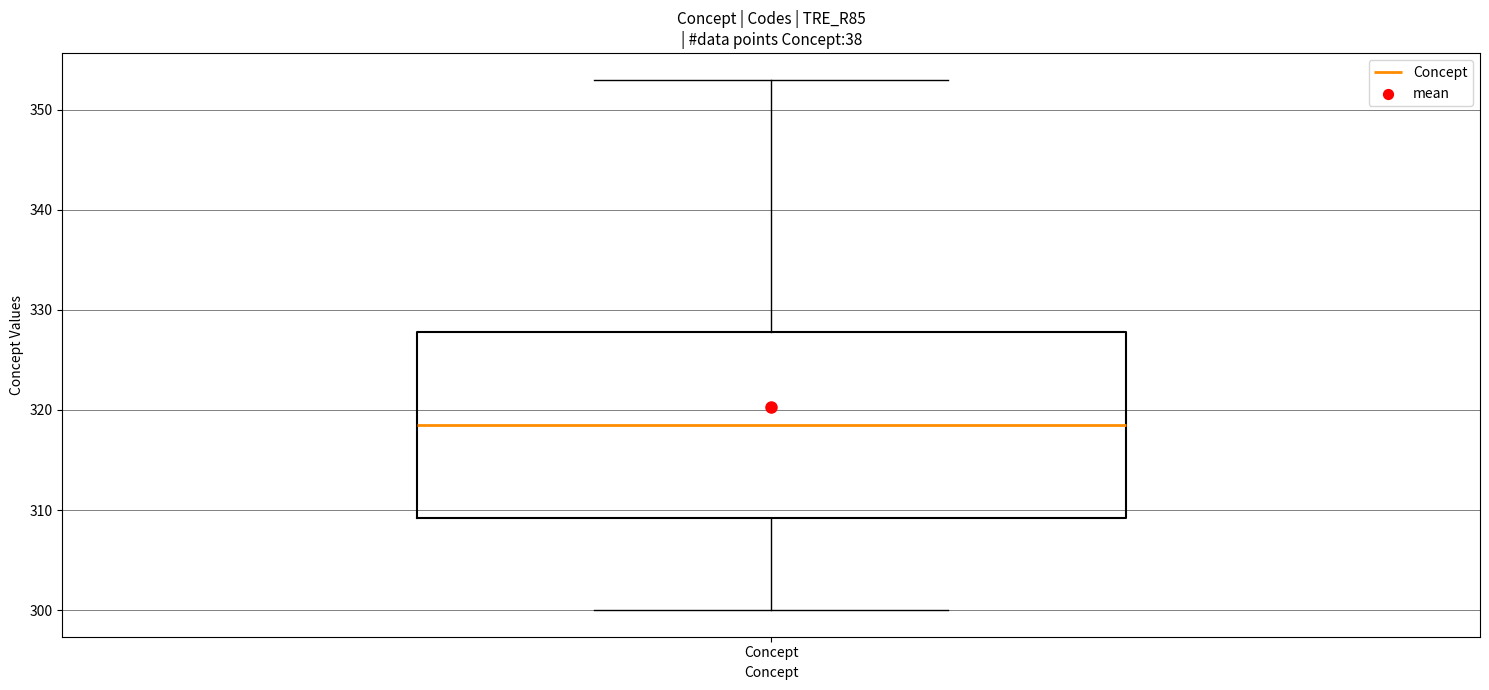

Transcribe this box plot: give where the median line is, the range the box spans, and where the two whiskers end, as read against the y-axis. The values are not printed on the chart, so give them approximately, as read against the axis.

median 319, box 309 to 328, whiskers 300 to 353